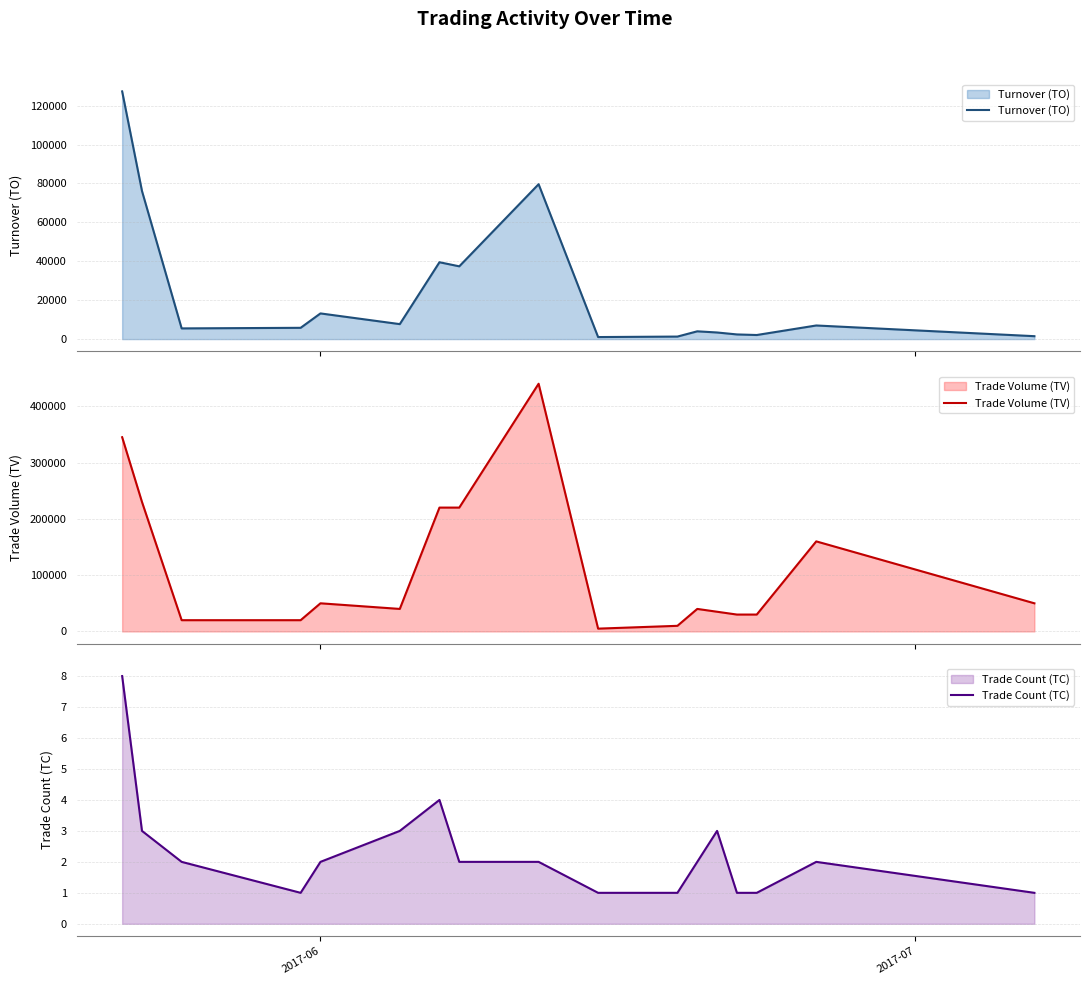

Which series has the largest total across all categories?

Trade Volume (TV)